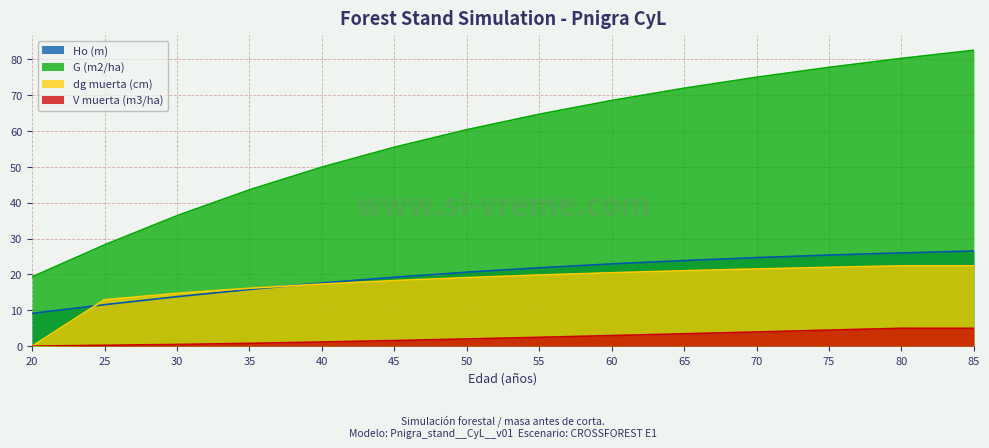

True or false: V muerta (m3/ha) and Ho (m) cross at least once.

False